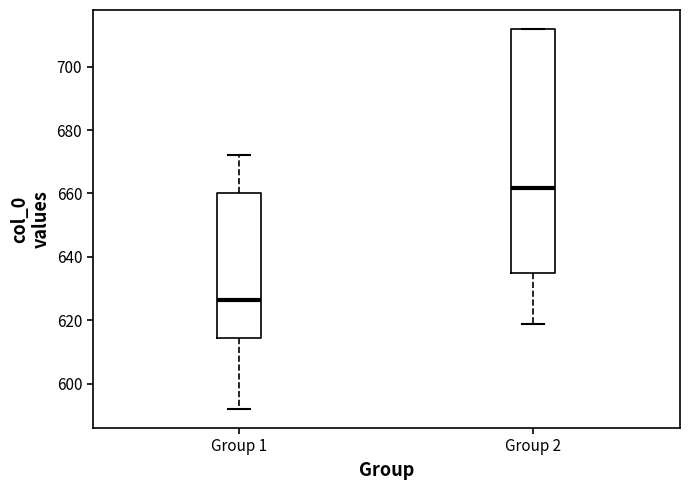

Reading left to right, transcribe this box plot: for each box, give where its median line is, the range the box spans, and where its two whiskers end, as read against the y-axis. The values are not printed on the chart, so give them approximately, as read against the axis.

Group 1: median 626, box 614 to 660, whiskers 592 to 672
Group 2: median 662, box 634 to 712, whiskers 618 to 712